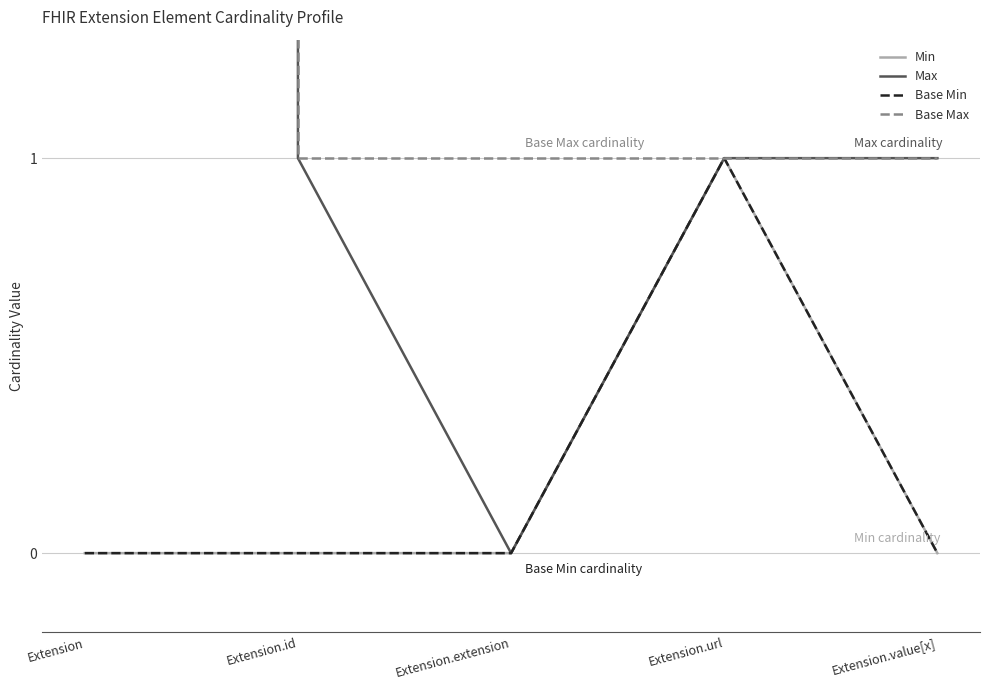

Rank the series by their maximum value, from highest to lowest.

Max, Base Max, Min, Base Min